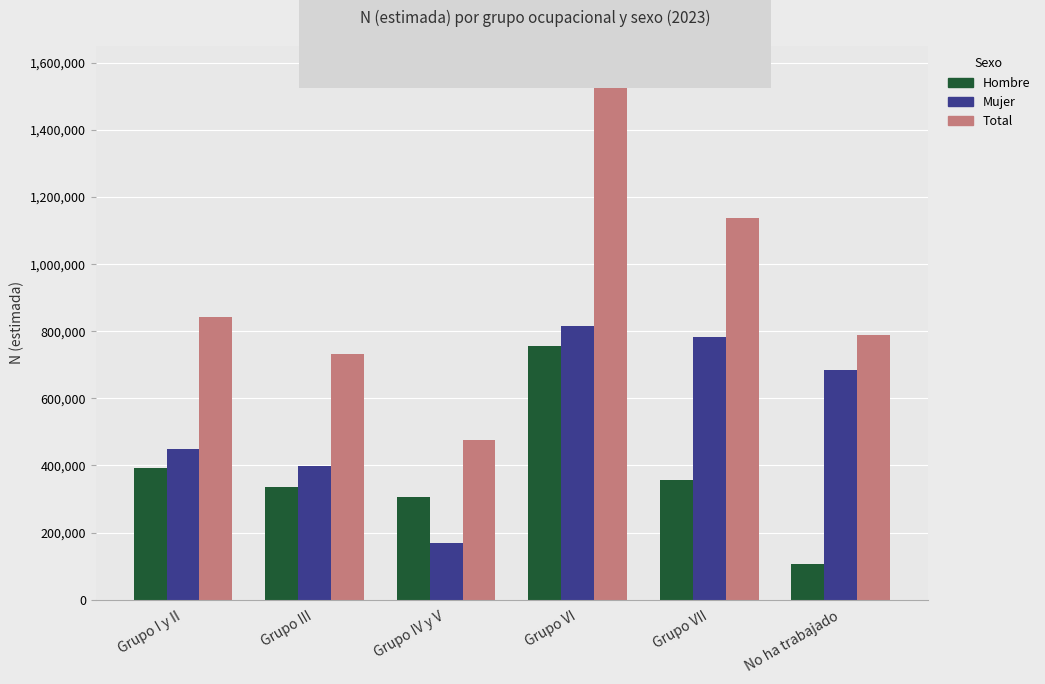

What is the sum of all Total values?

5550874